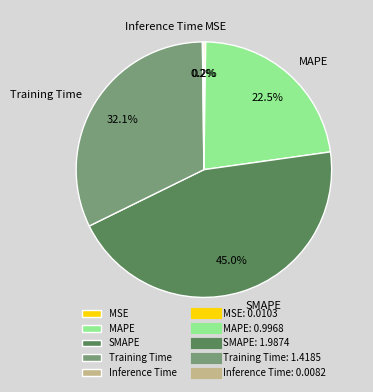

What percentage is the Training Time slice, to the nearest percent?

32%